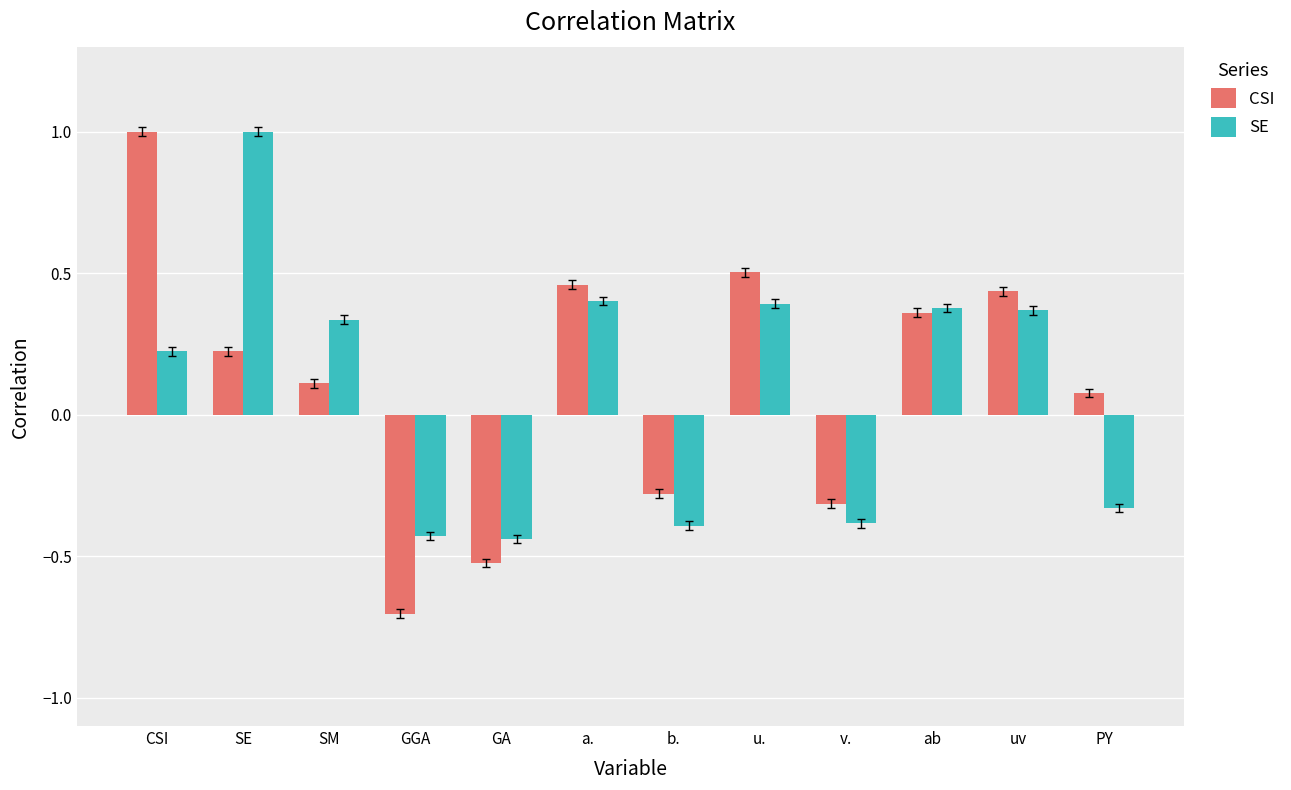

At which category does the chart reach its minimum across all series?

GGA